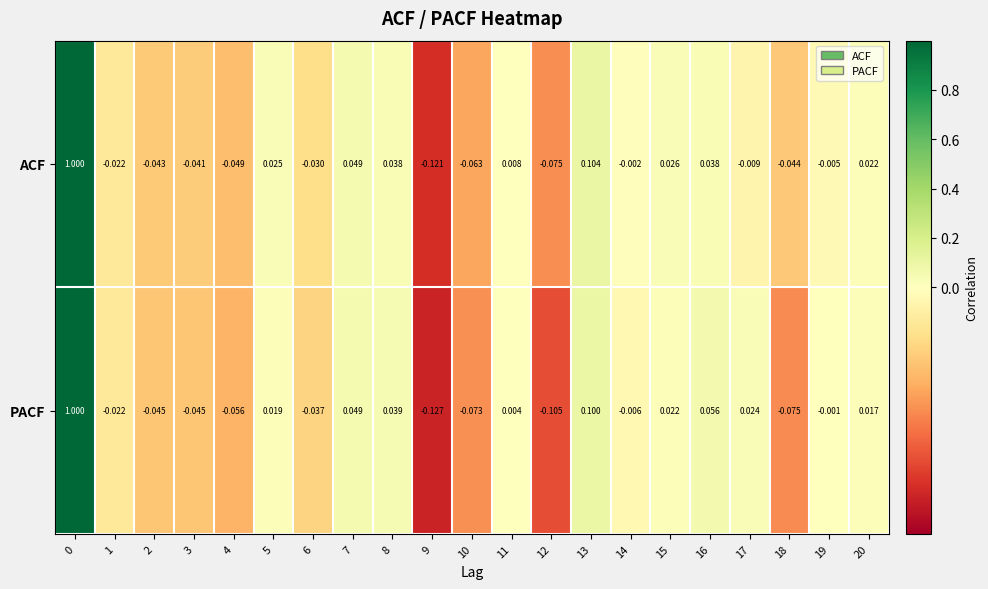

Which series has the largest range (max minus min)?

PACF